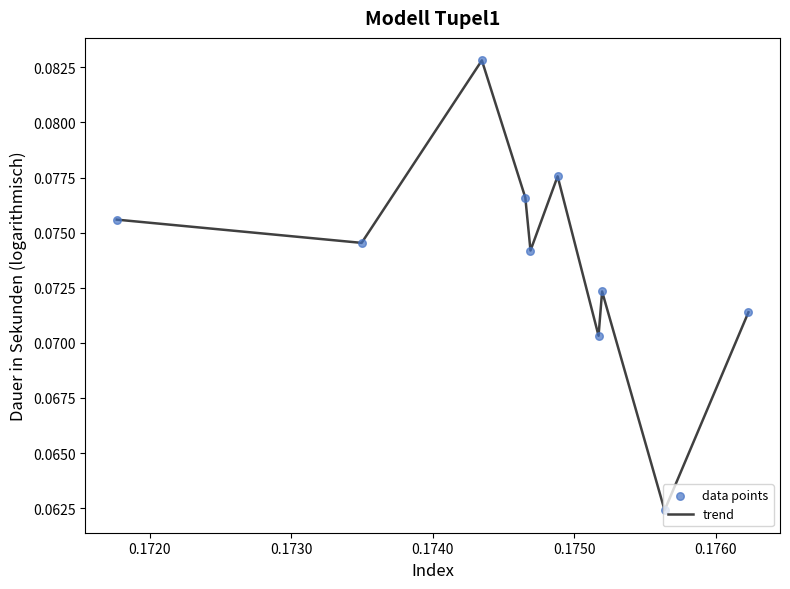

How many lines are shown in the chart?

1